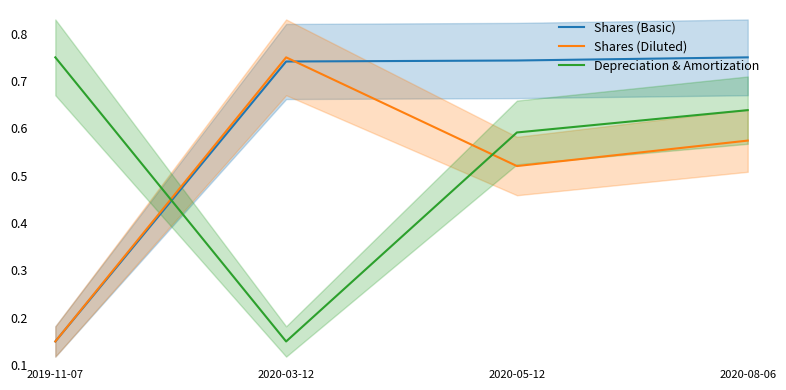

How many intersections are there between Shares (Diluted) and Shares (Basic)?

1